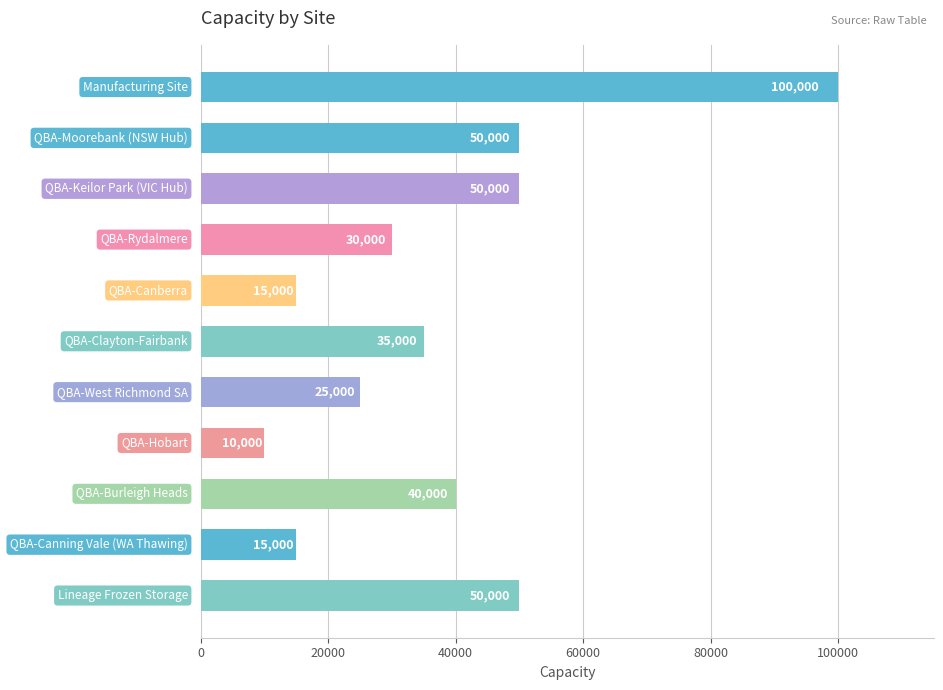

What is the maximum value shown in the chart?

100000